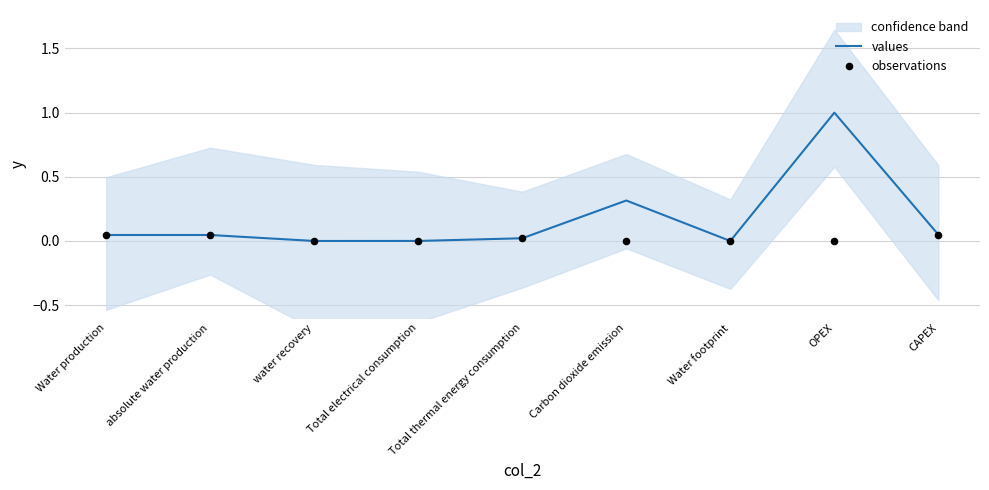

At how many categories does at least one series exceed 0?

8